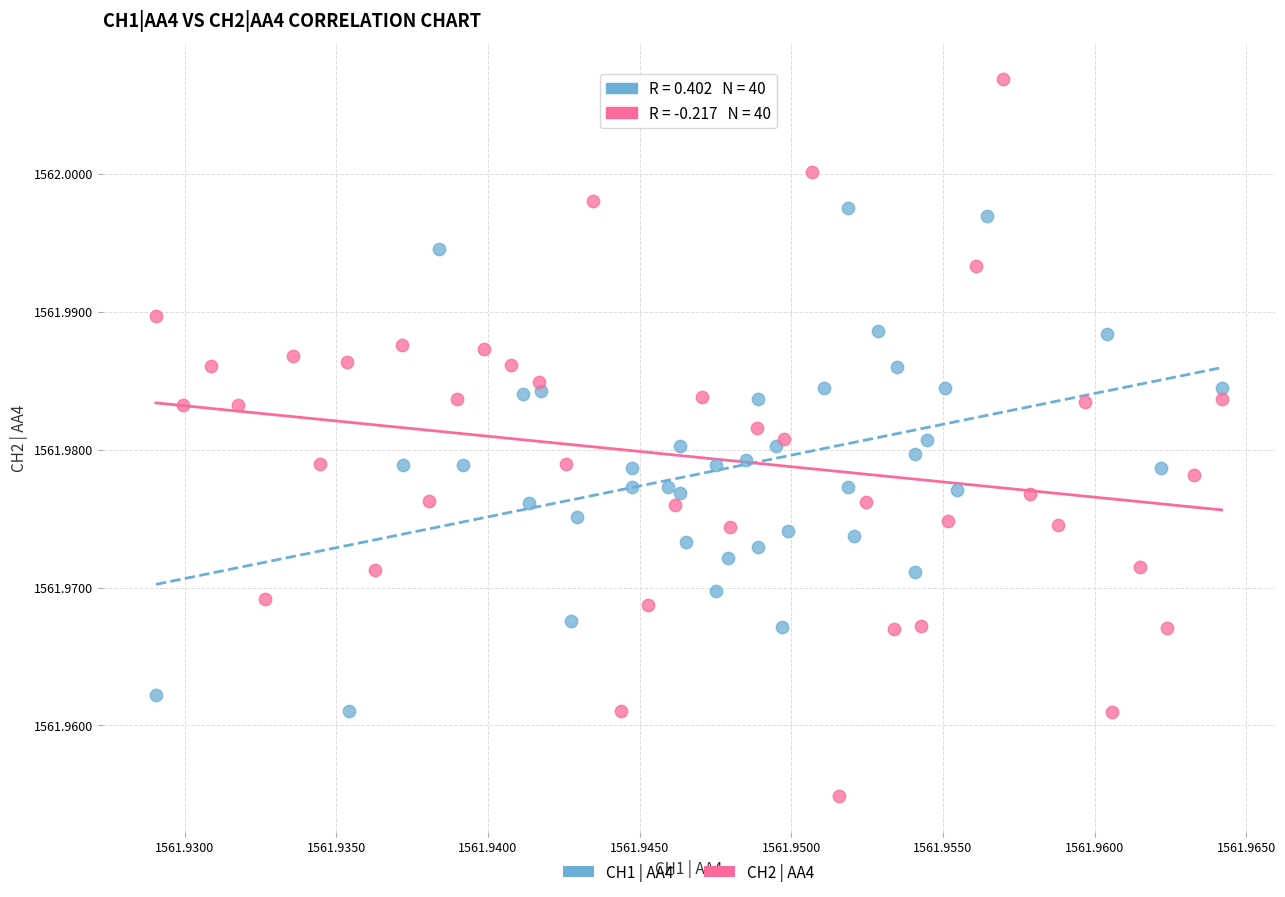

Which series contains the lowest Y value?

CH2 | AA4